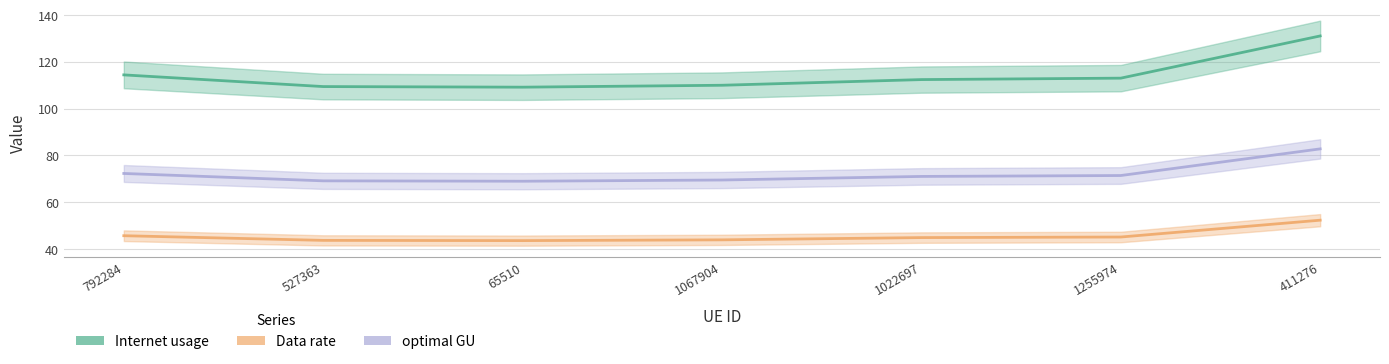

List the series in order of their peak value, highest first.

Internet usage, optimal GU, Data rate